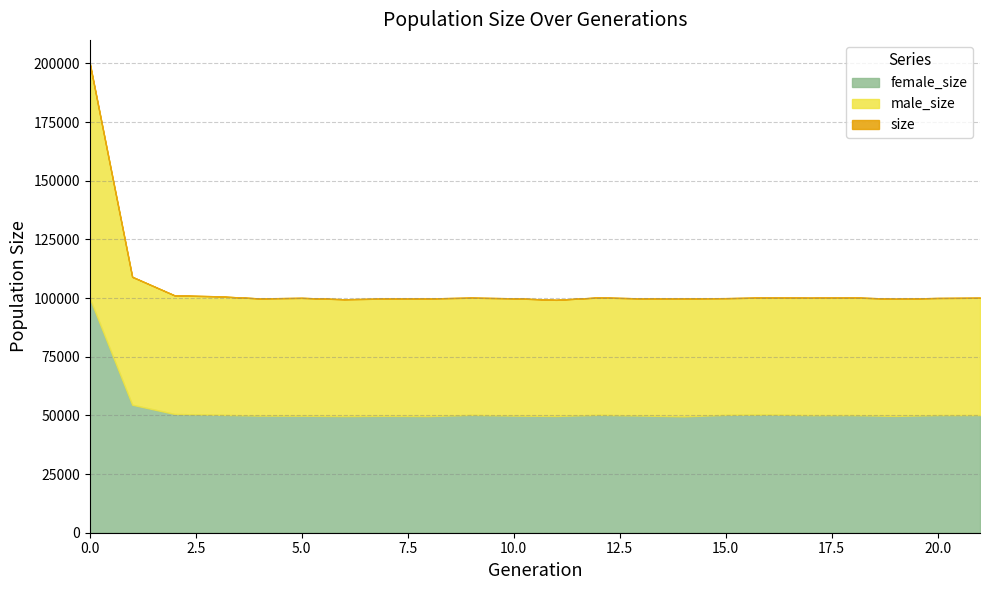

Reading left to right, list all the values displayed in this chart.

size: 0=200014	1=109058	2=101133	3=100757	4=99855	5=100082	6=99486	7=99793	8=99846	9=100162	10=99890	11=99241	12=100252	13=99863	14=99860	15=99958	16=100244	17=100135	18=100255	19=99696	20=100030	21=100131
male_size: 0=100146	1=54518	2=50531	3=50487	4=49945	5=50232	6=49784	7=49990	8=50143	9=49949	10=49985	11=49489	12=50021	13=49929	14=50266	15=49743	16=49896	17=50031	18=50132	19=49922	20=49904	21=49992
female_size: 0=99868	1=54540	2=50602	3=50270	4=49910	5=49850	6=49702	7=49803	8=49703	9=50213	10=49905	11=49752	12=50231	13=49934	14=49594	15=50215	16=50348	17=50104	18=50123	19=49774	20=50126	21=50139